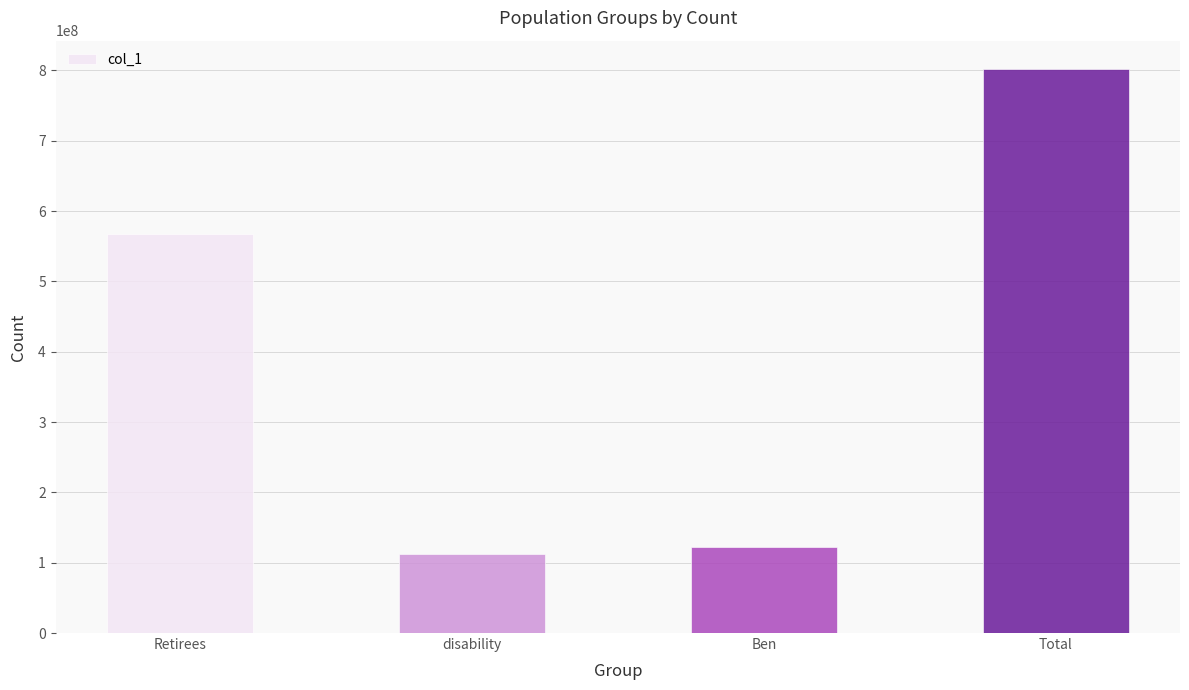

Reading left to right, transcribe all the data shown in this chart.

567435408	112793616	121980480	802209504